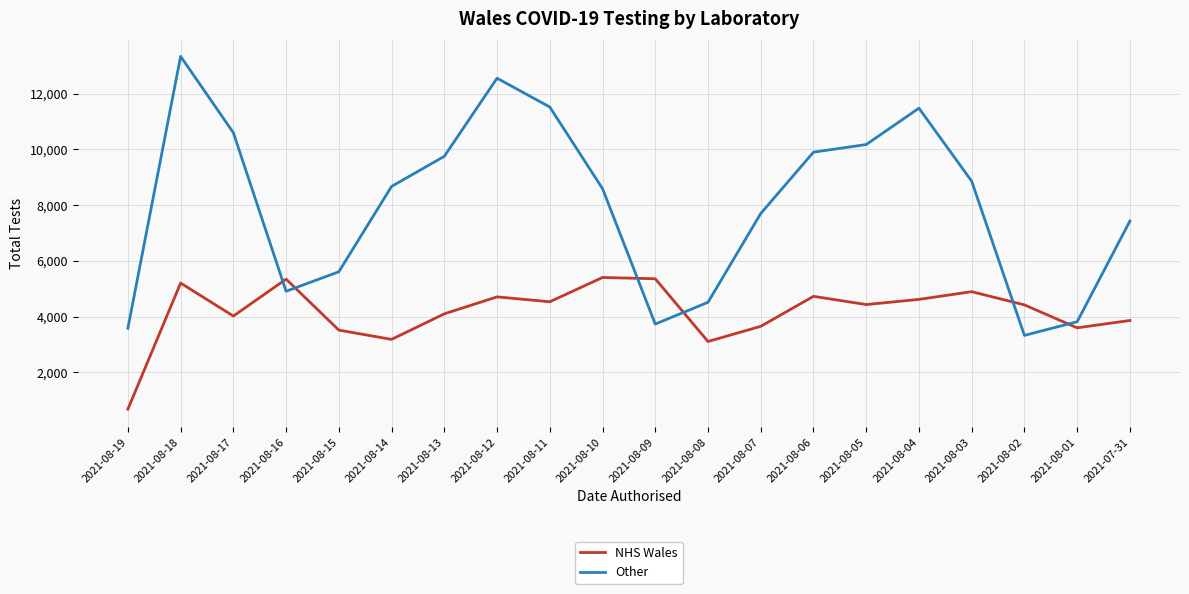

Count the number of data series in this chart.

2